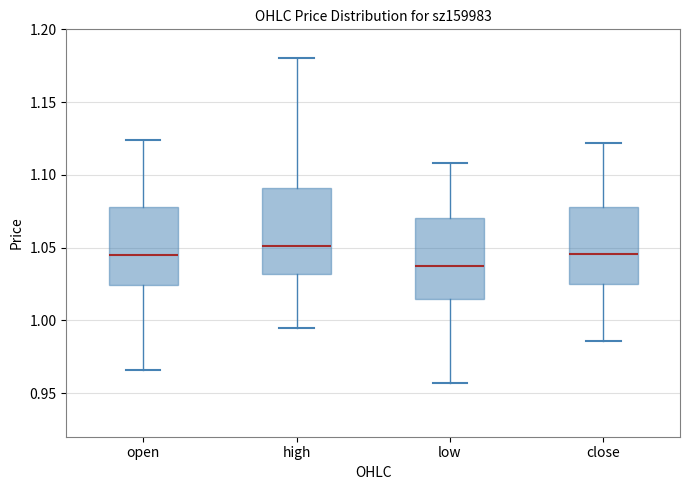

Where is the upper edge of the box for low on the y-axis? The values are not printed on the chart, so give them approximately, as read against the axis.

1.070